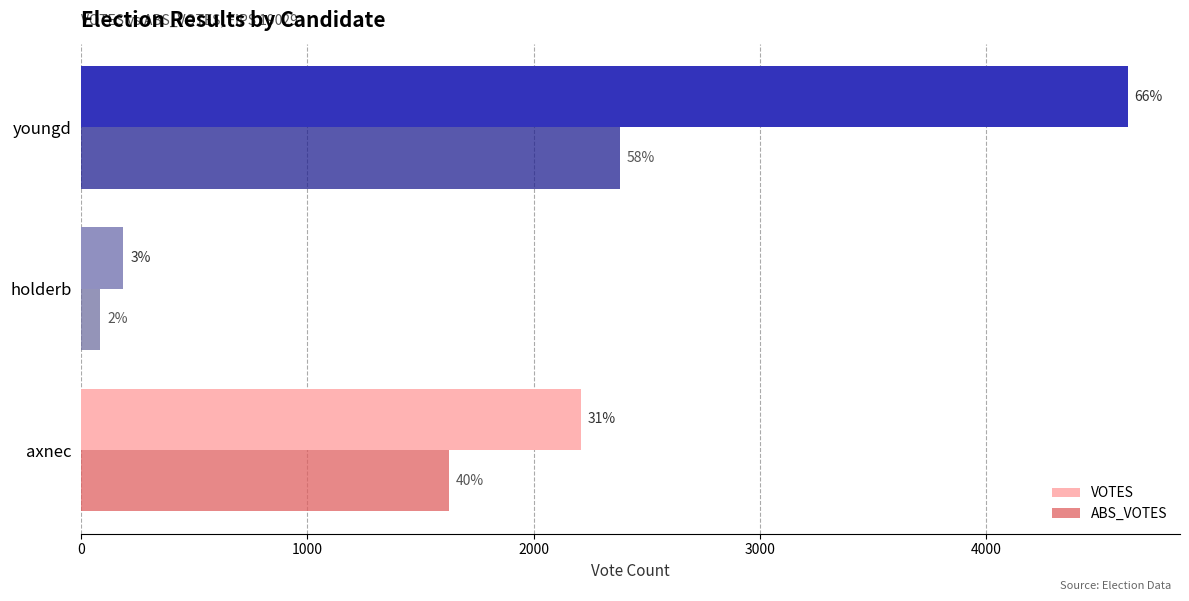

What are all the series names shown in the legend?

VOTES, ABS_VOTES